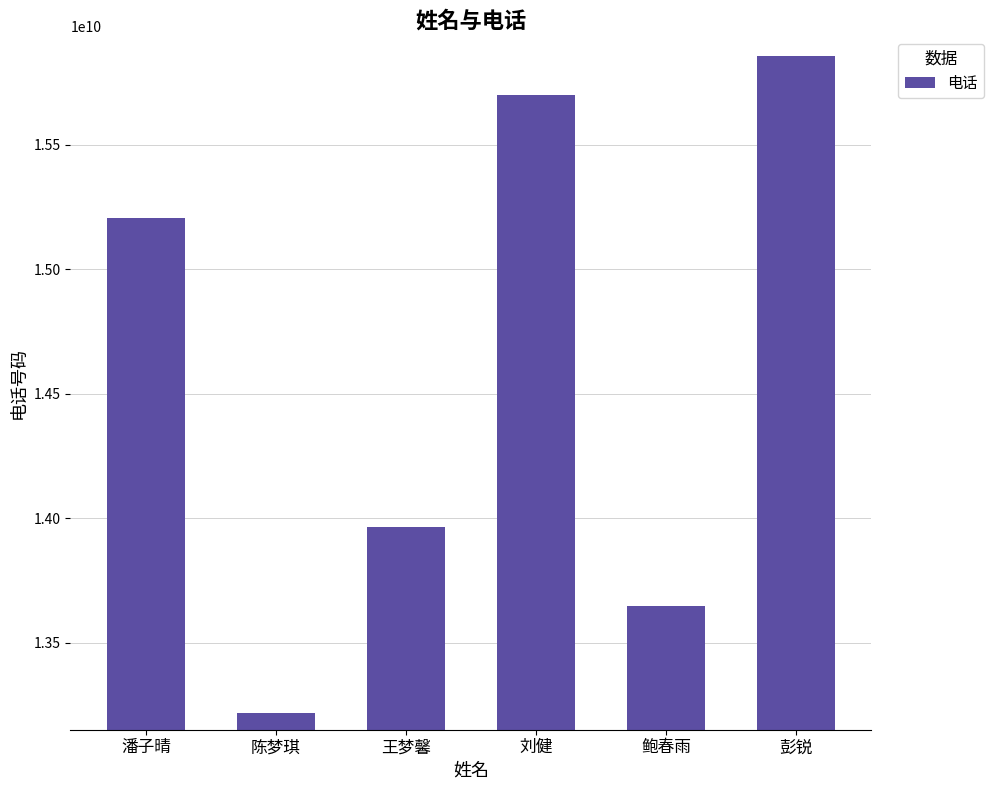

What is the label of the 5th bar from the left?

鲍春雨